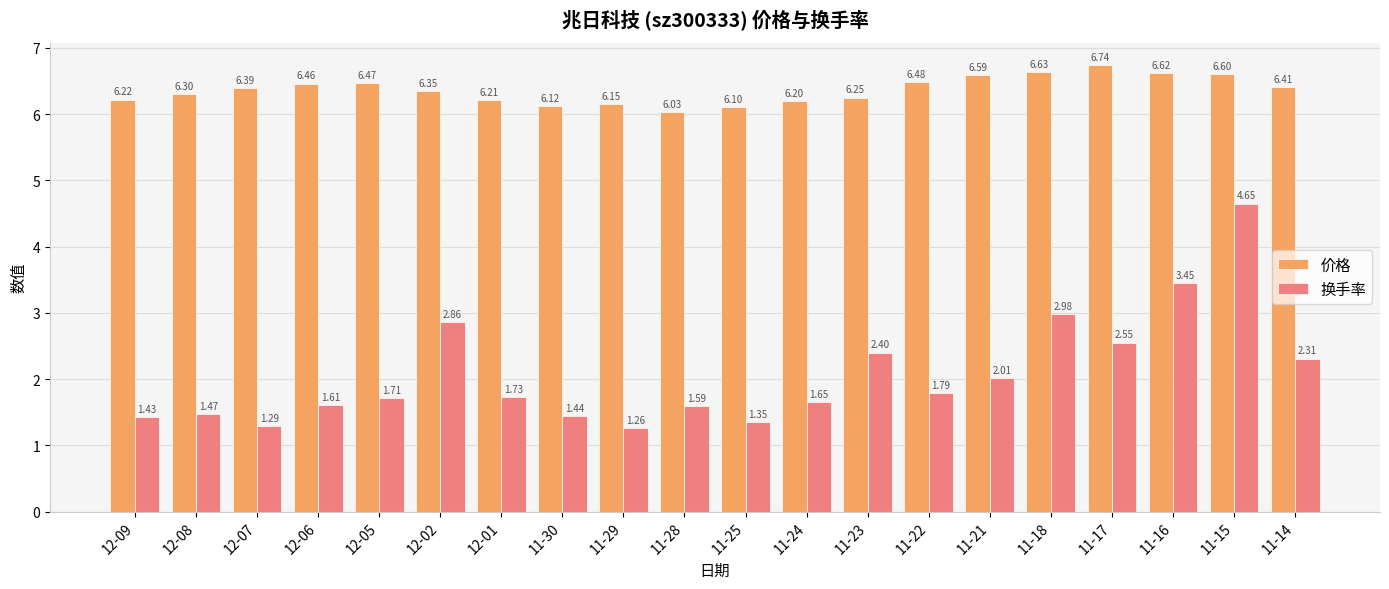

Which series has the widest spread of values?

换手率